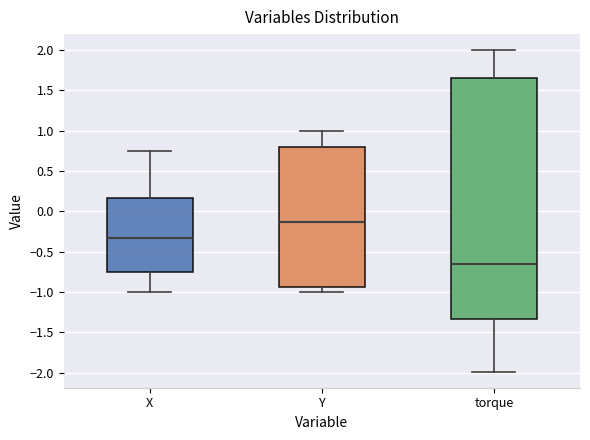

Reading left to right, read every box against the y-axis: the position of its median line, the range the box covers, and the ends of its whiskers. The values are not printed on the chart, so give them approximately, as read against the axis.

X: median -0.35, box -0.75 to 0.15, whiskers -1.00 to 0.75
Y: median -0.15, box -0.95 to 0.80, whiskers -1.00 to 1.00
torque: median -0.65, box -1.35 to 1.65, whiskers -2.00 to 2.00